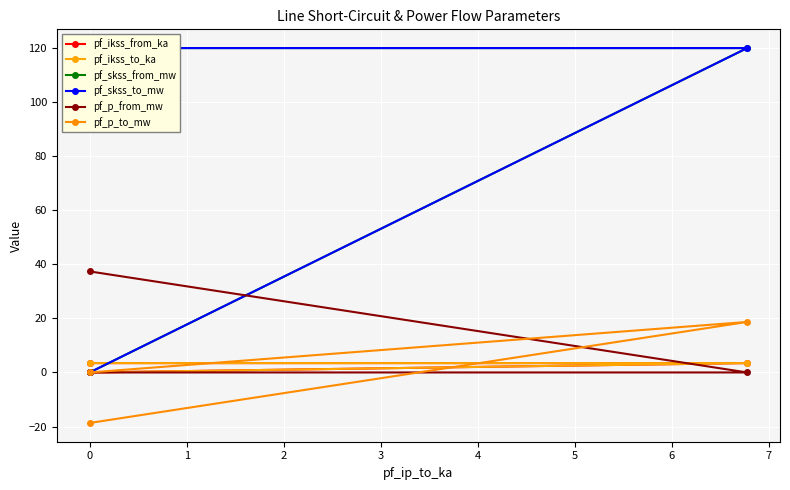

Which series has the largest total across all categories?

pf_skss_from_mw